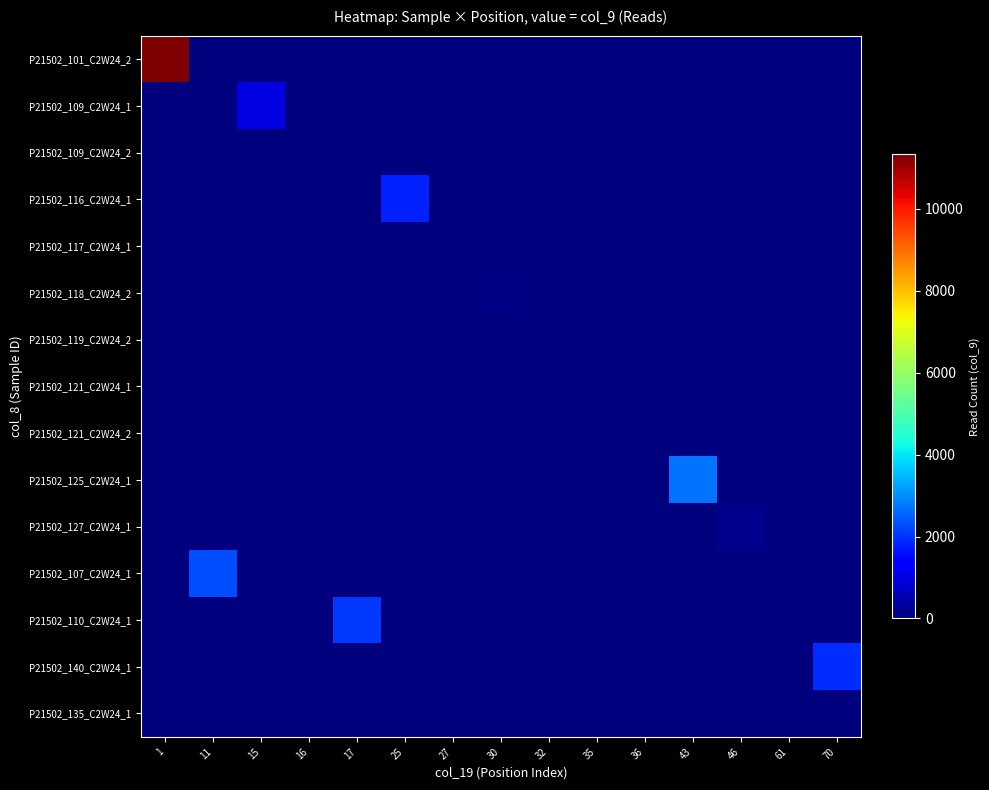

At which category is the sum across all series the highest?

1